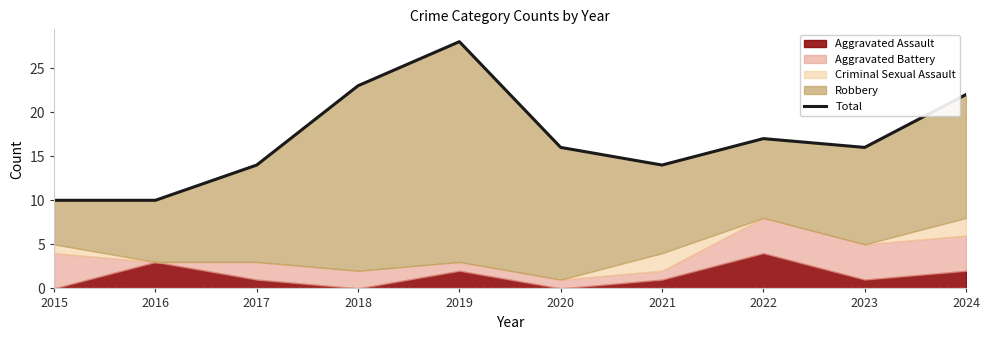

Which category has the highest value across all series?

2019